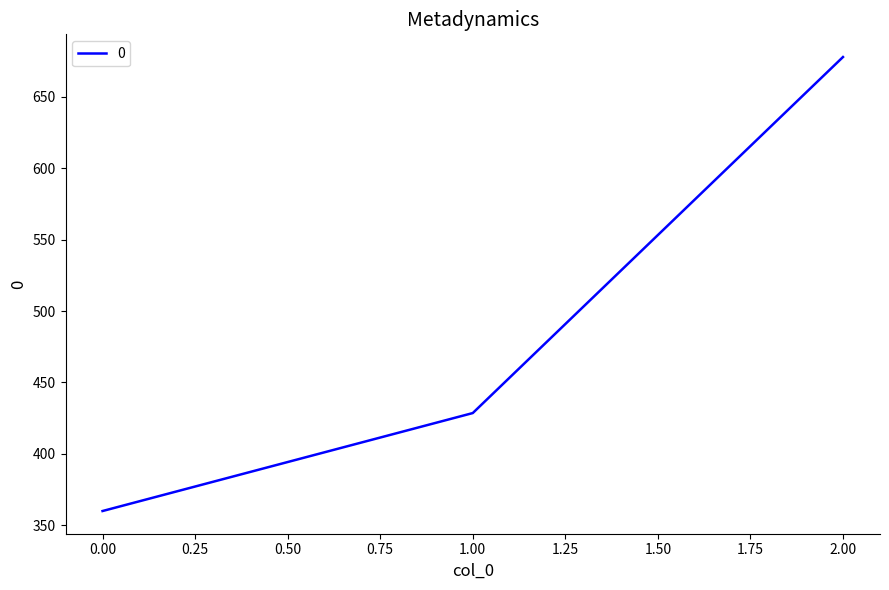

Read the value at 2.00.

677.8